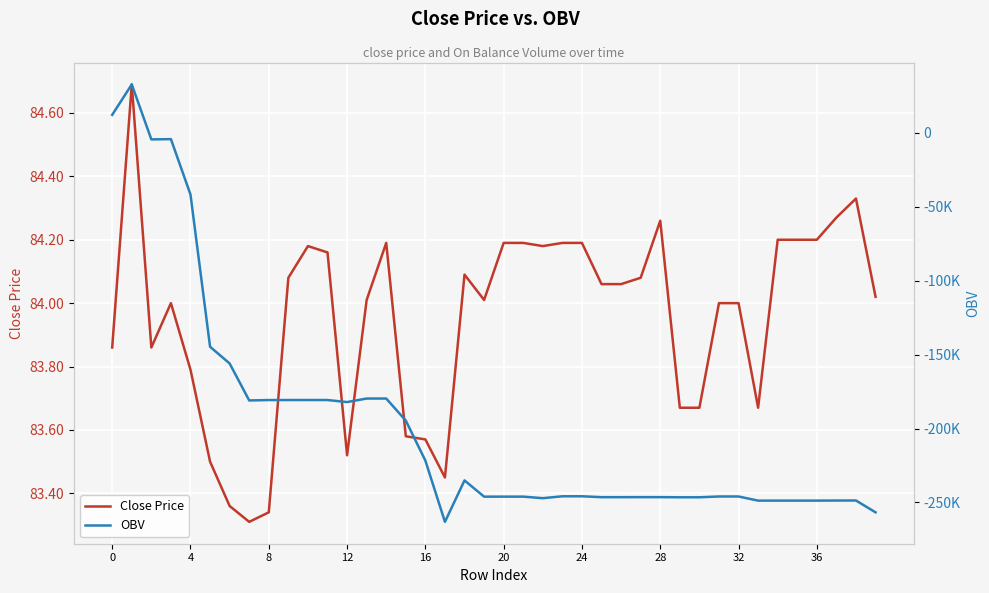

True or false: OBV and Close Price cross at least once.

True